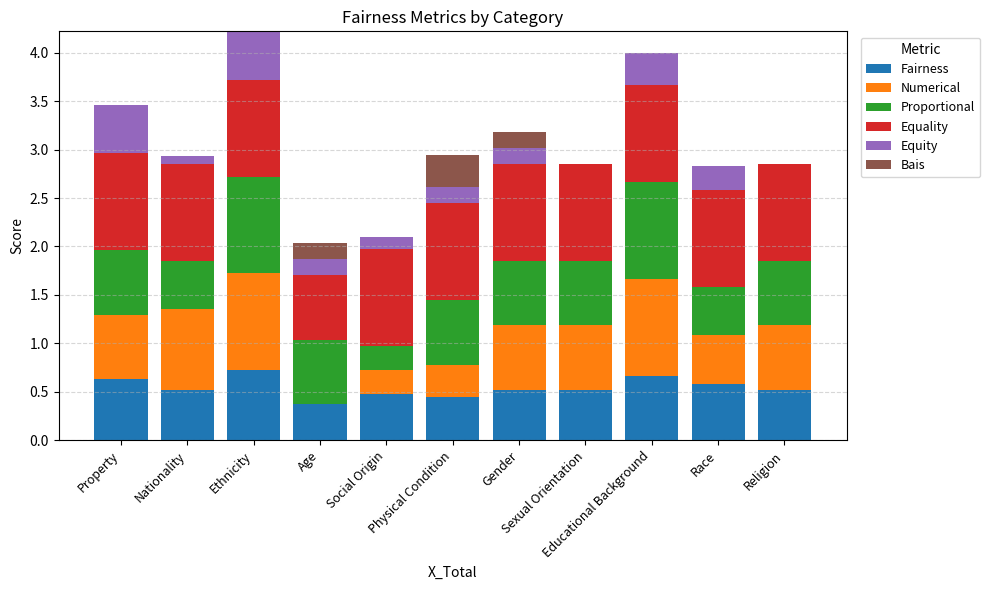

The value of Fairness at Age is 0.4. True or false?

True